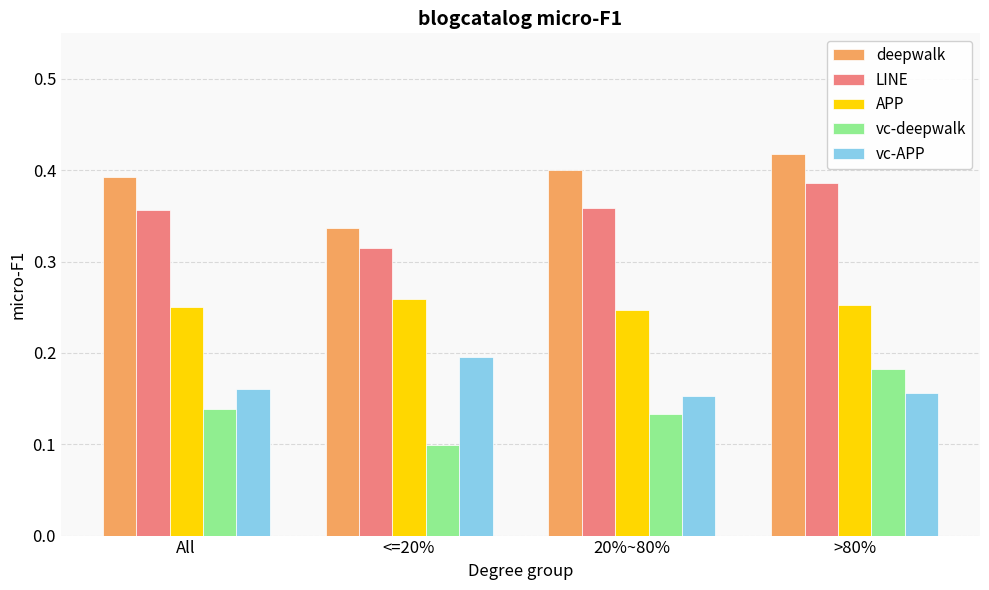

How many groups of bars are there?

4